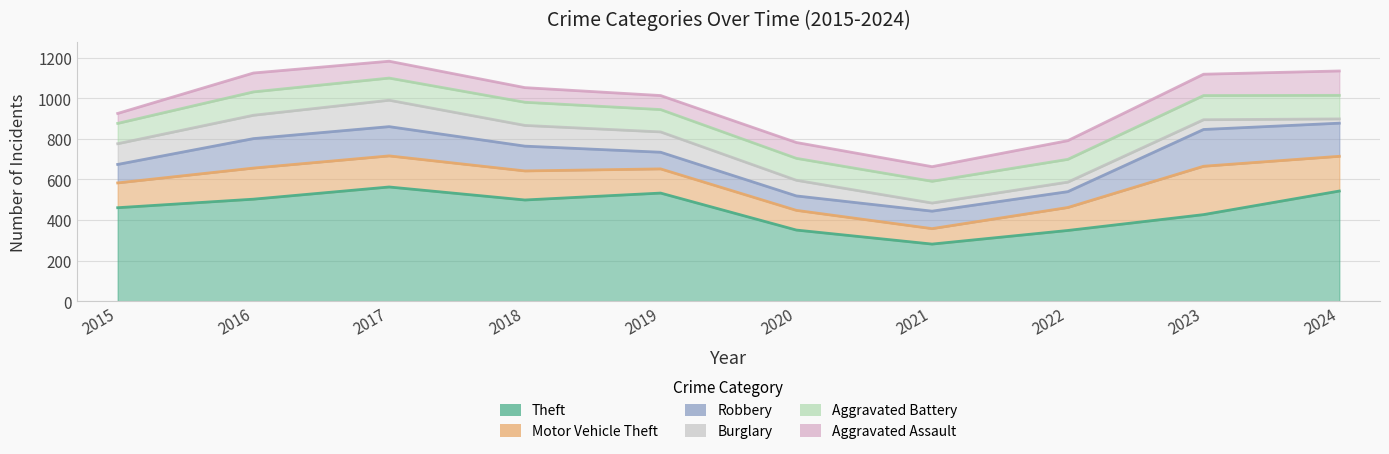

Between 2019 and 2022, which is larger?

2019